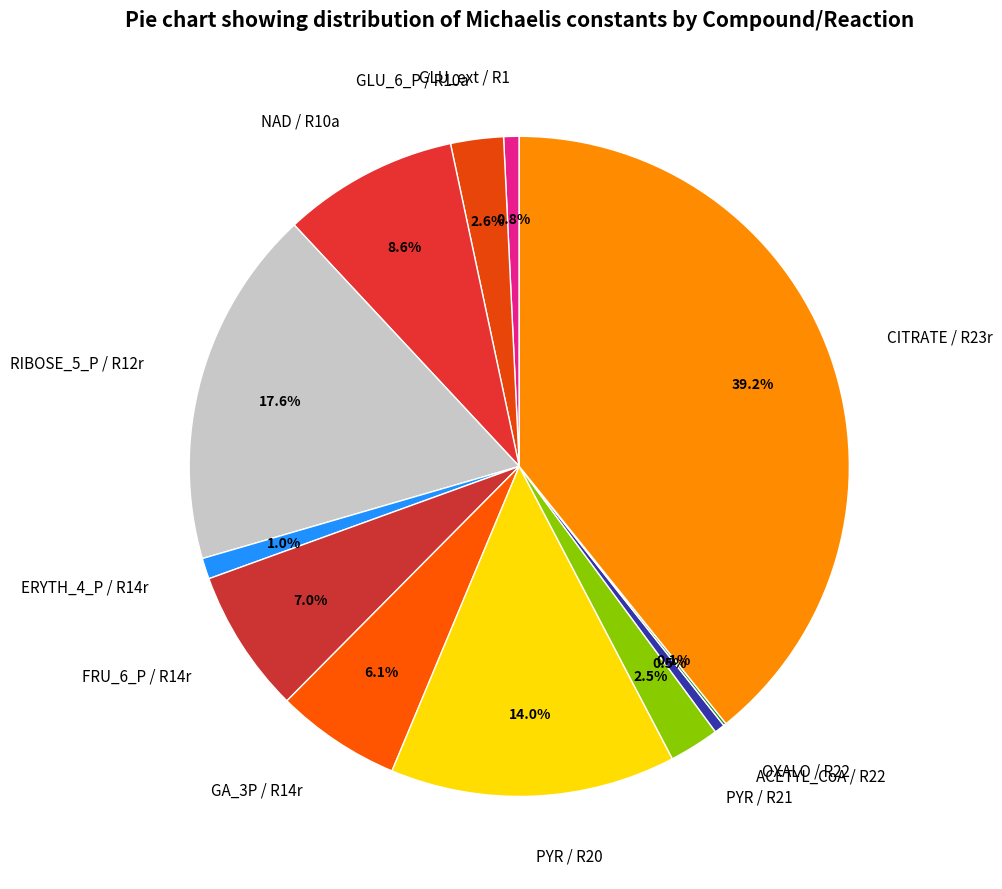

What portion of the pie excludes ACETYL_CoA / R22?

99.5%